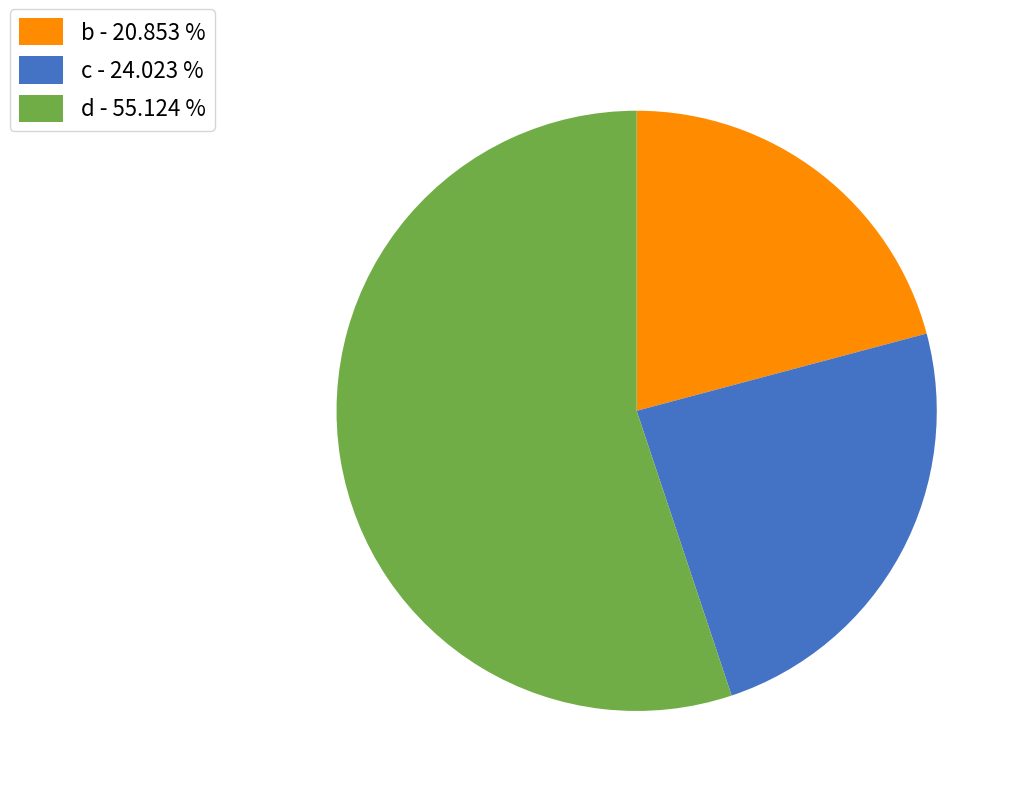

How many slices are in this pie chart?

3